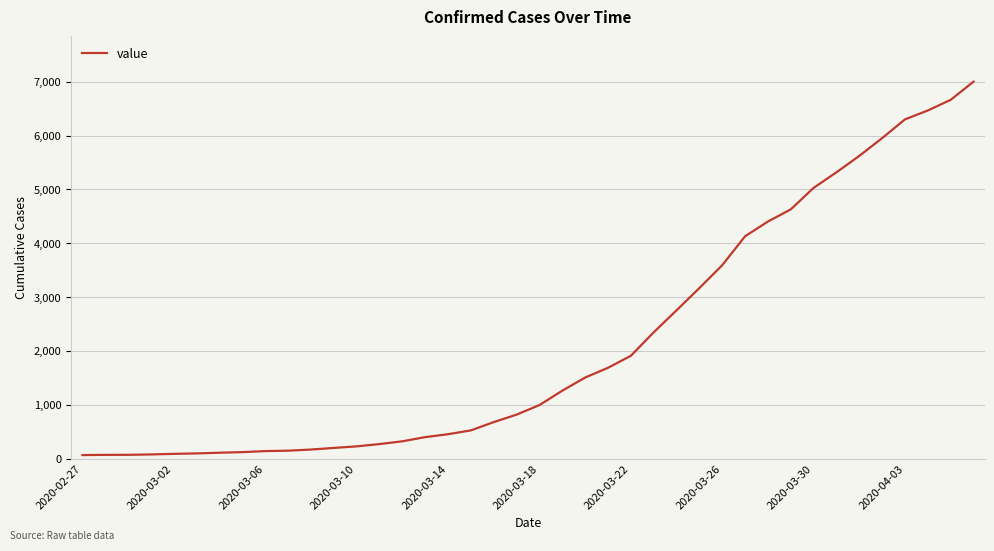

What is the greatest value displayed?

7004